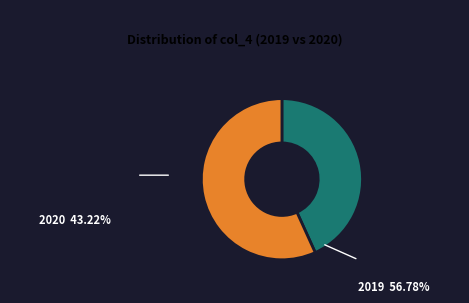

Is there a majority slice in this chart?

Yes